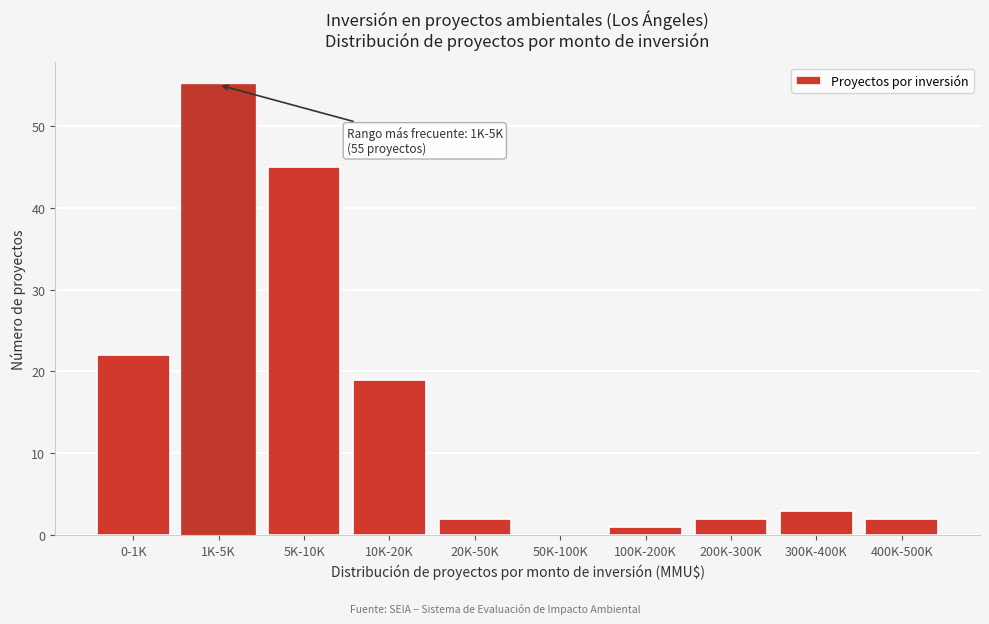

Reading right to left, extract all data points from this chart.

400K-500K=2	300K-400K=3	200K-300K=2	100K-200K=1	50K-100K=0	20K-50K=2	10K-20K=19	5K-10K=45	1K-5K=55	0-1K=22